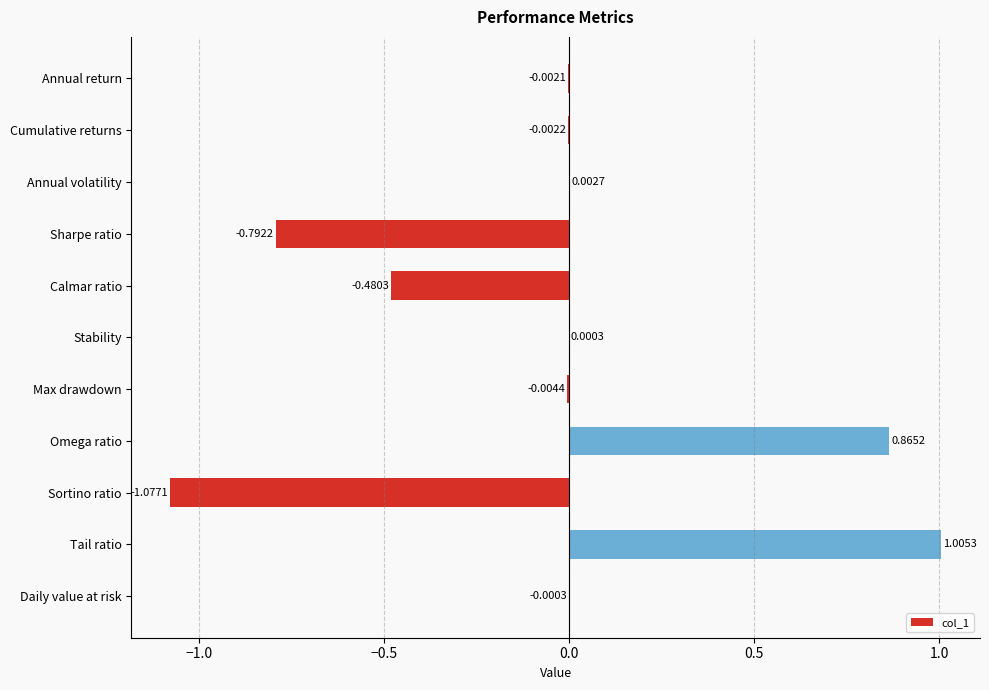

Between Sortino ratio and Annual volatility, which is larger?

Annual volatility